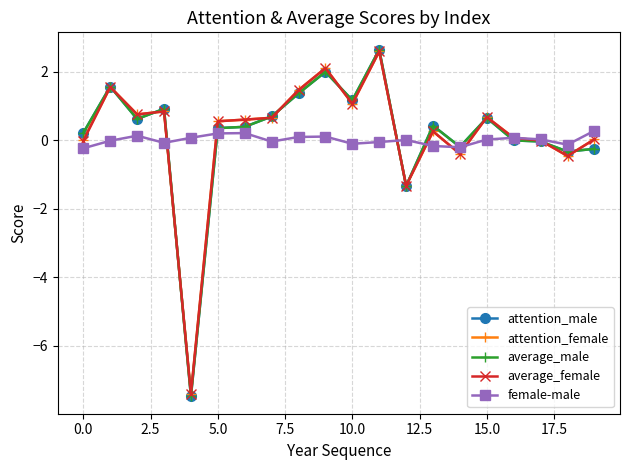

What is the sum of all attention_male values?

3.4